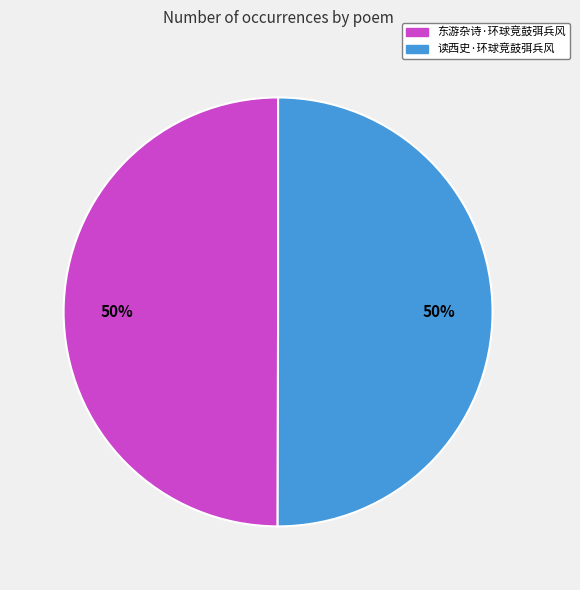

Approximately how many times larger is the value at 读西史·环球竞鼓弭兵风 compared to 东游杂诗·环球竞鼓弭兵风?

1.0